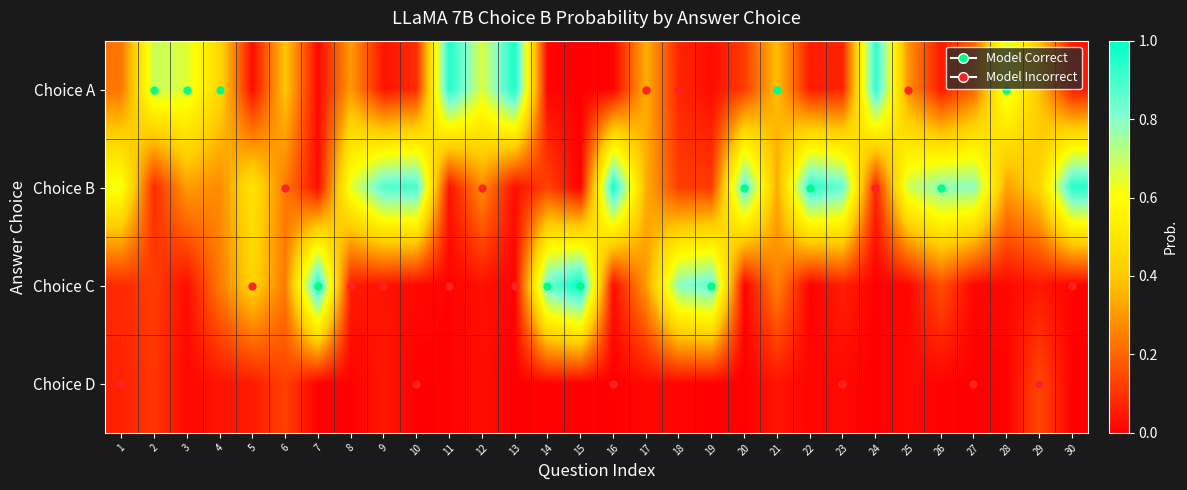

Between 3 and 20, which is larger?

3